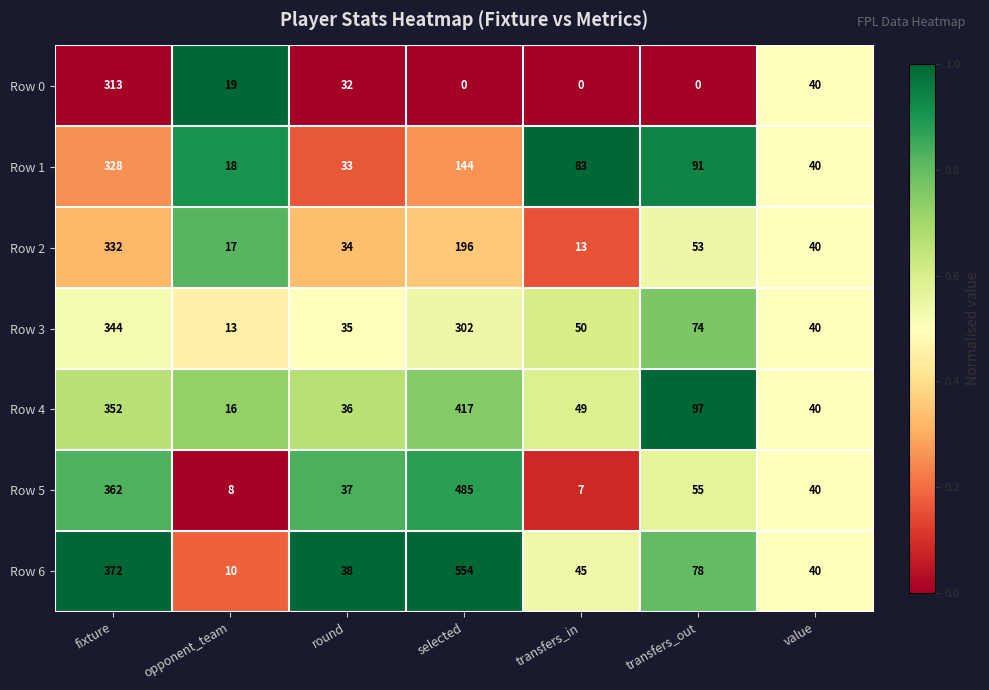

What is the spread (max minus min) of values at fixture?

59